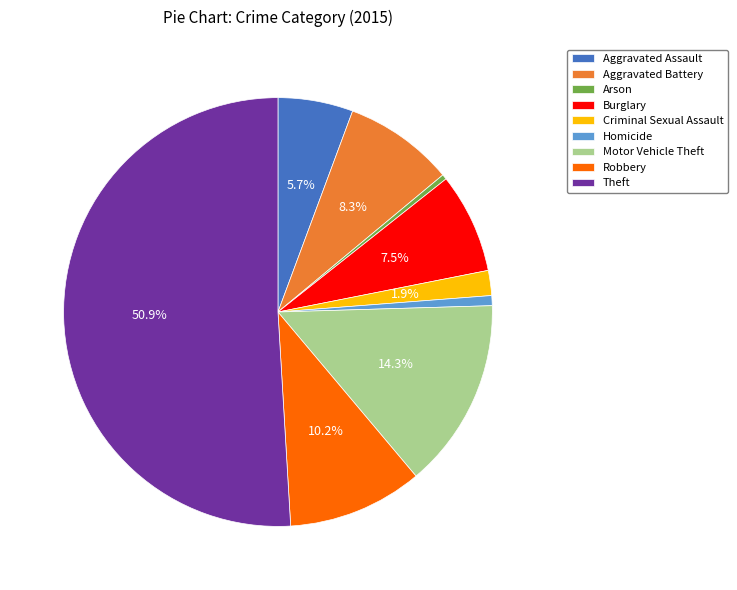

Does Robbery represent more than half of the total?

No